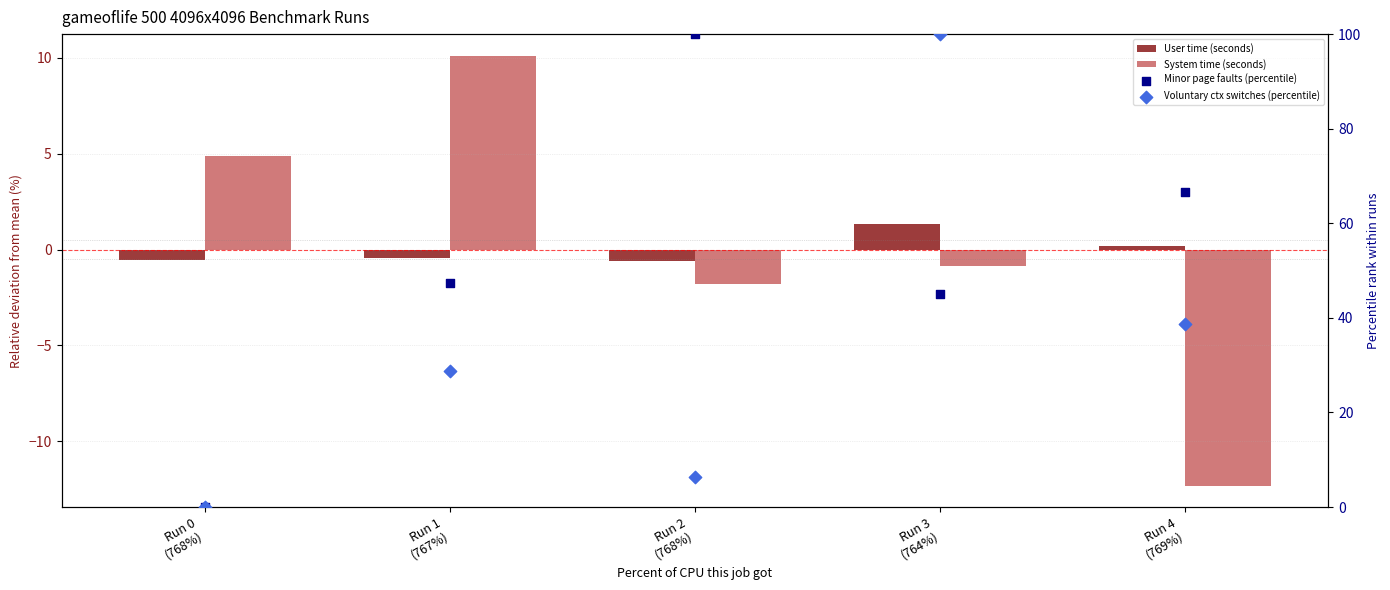

What is the total value across all series at Run 2
(768%)?

103.9